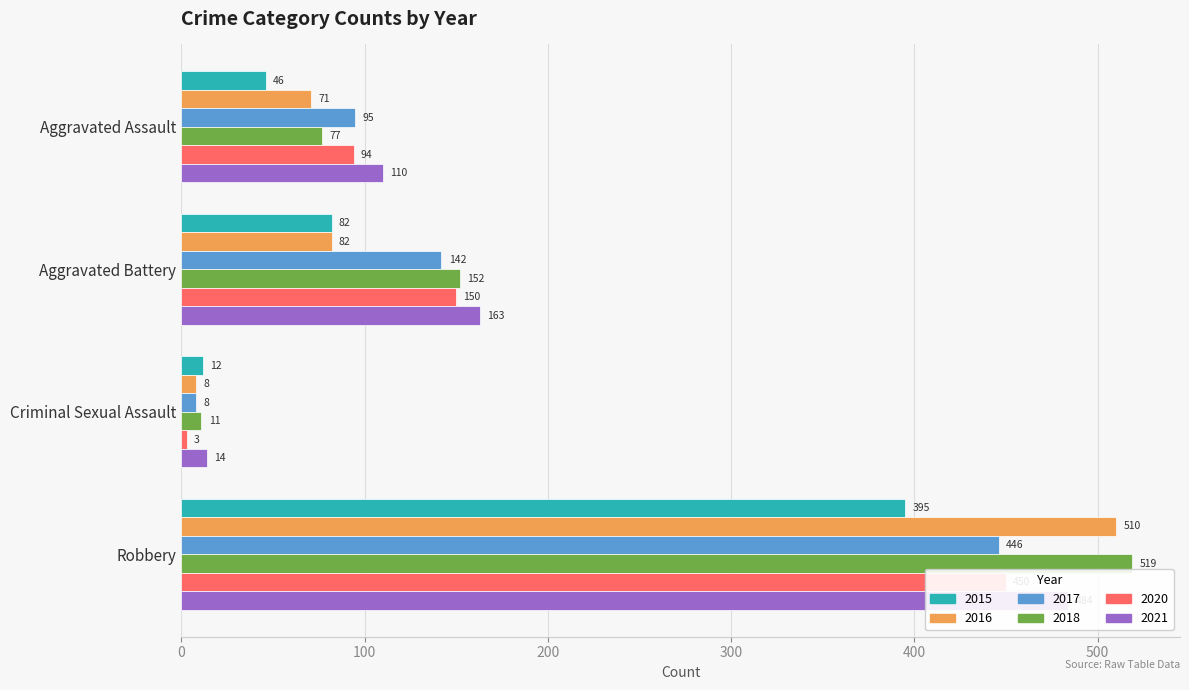

How many values in the 2016 series exceed 82?

1